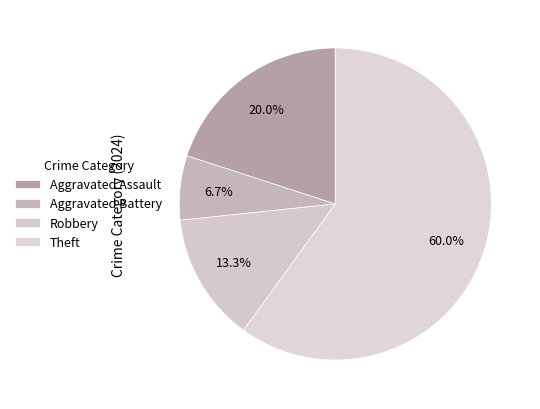

What is the largest slice in the pie chart?

Theft